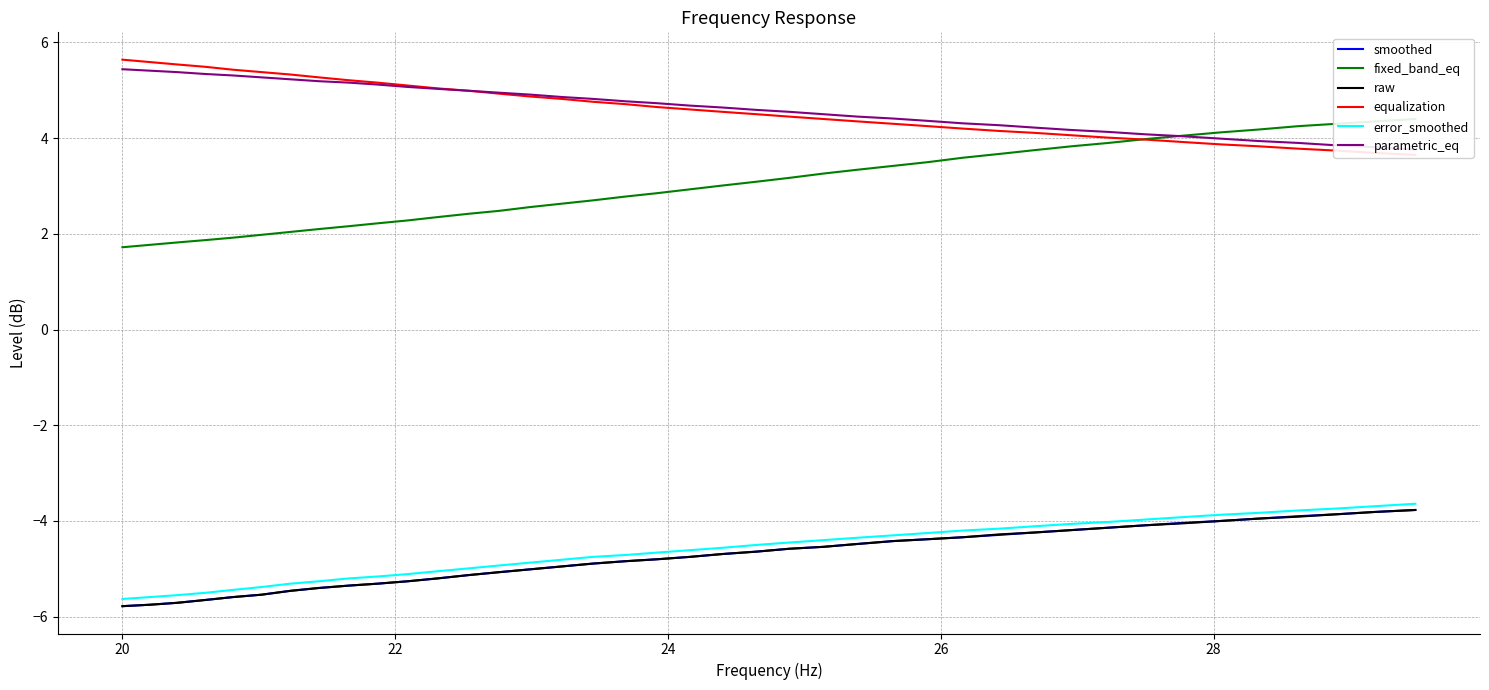

What is the minimum value for smoothed?

-5.8